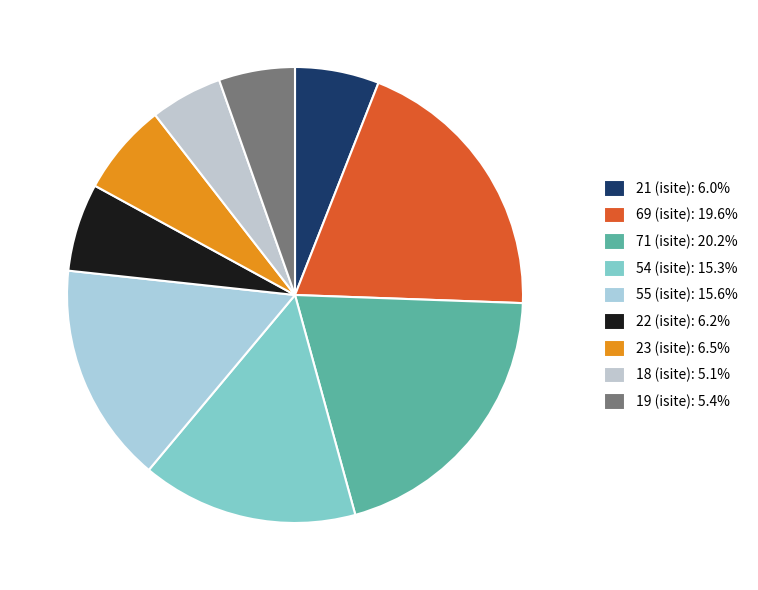

Count the number of slices in the pie.

9